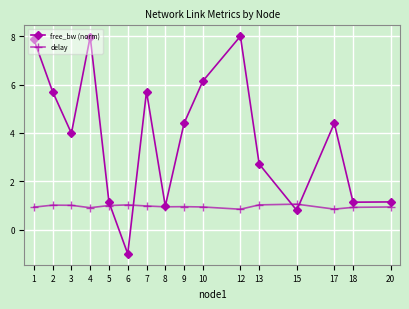

How many interior local peaks does the free_bw (norm) series have?

4